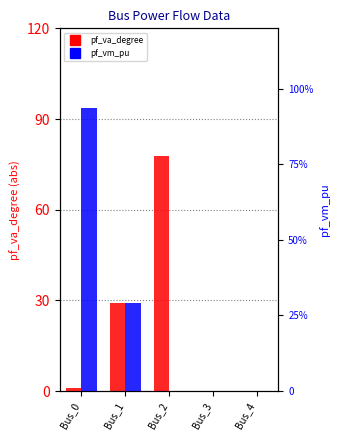

Is it true that pf_vm_pu equals 0.6 at Bus_4?

False